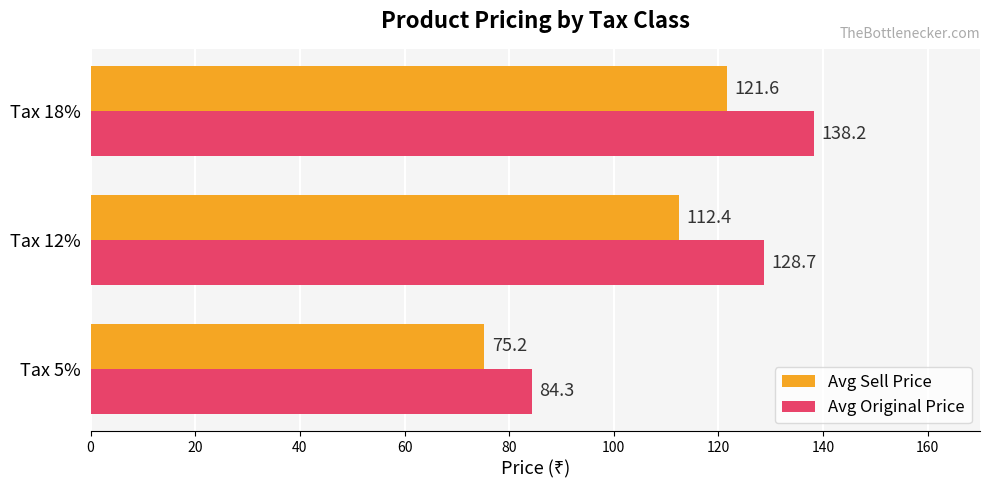

What is the sum of all Avg Original Price values?

351.2